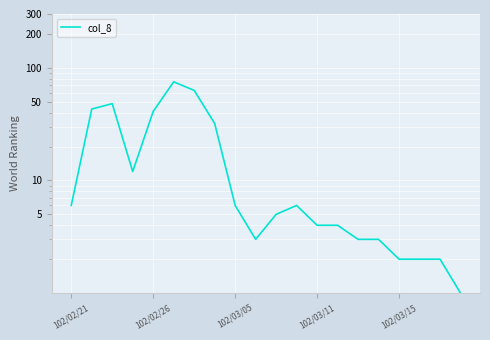

How many interior local peaks (higher than both neighbors) does the data have?

3